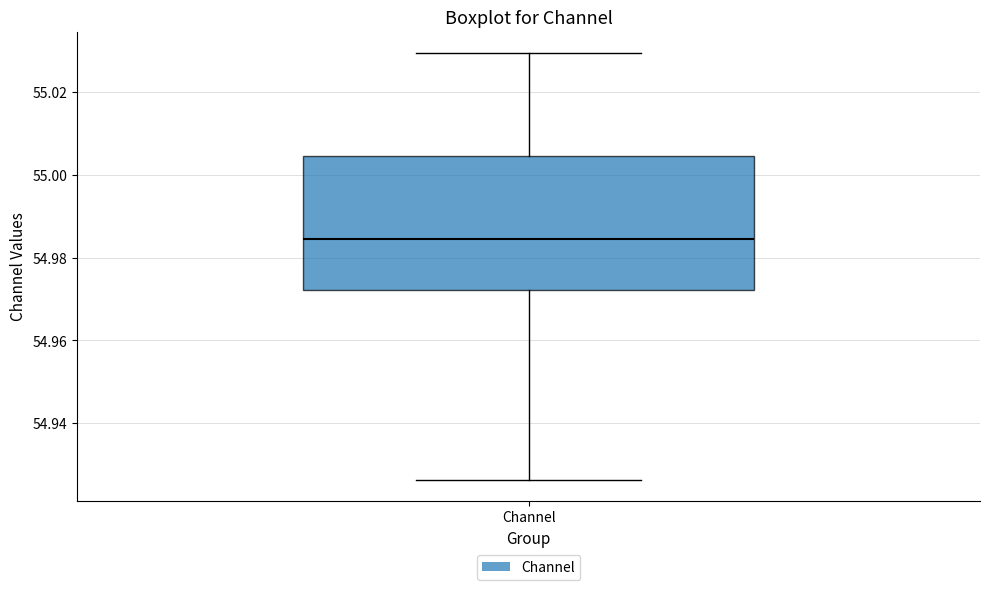

Read this box plot against the y-axis: the position of the median line, the range covered by the box, and the ends of both whiskers. The values are not printed on the chart, so give them approximately, as read against the axis.

median 54.984, box 54.972 to 55.004, whiskers 54.926 to 55.030